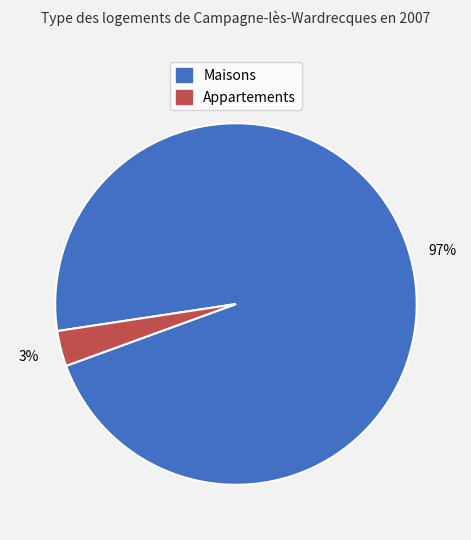

Is there any slice that represents more than half of the pie?

Yes